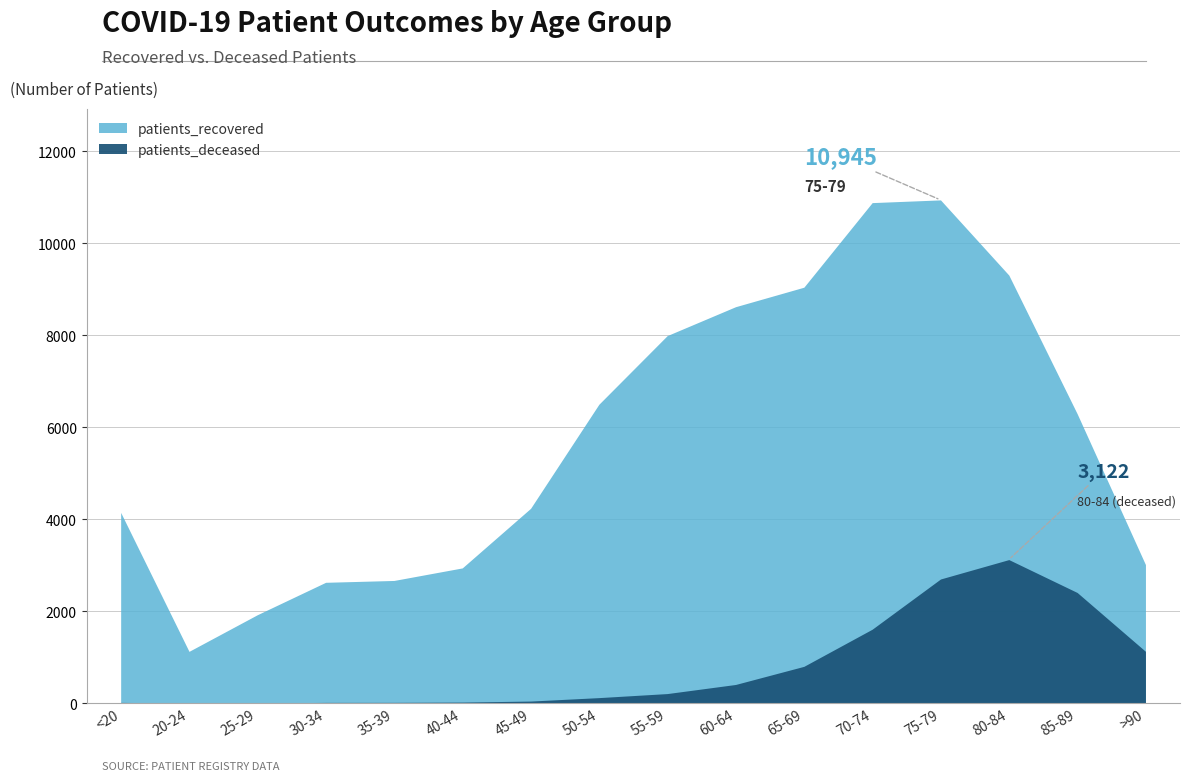

At which label is patients_deceased closest to 1562?

70-74